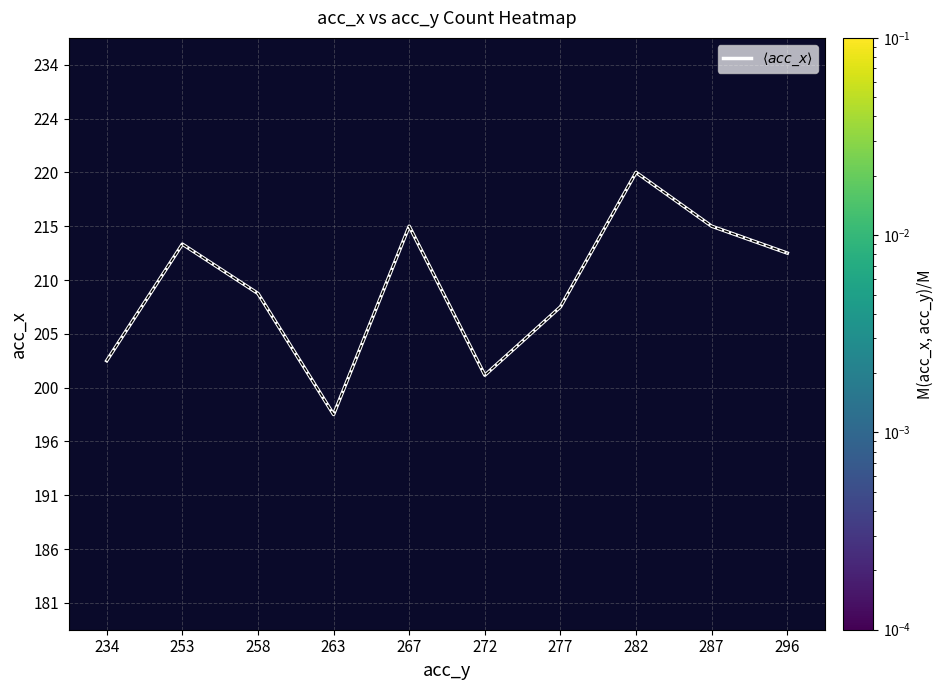

Which has a higher value, 253 or 263?

253